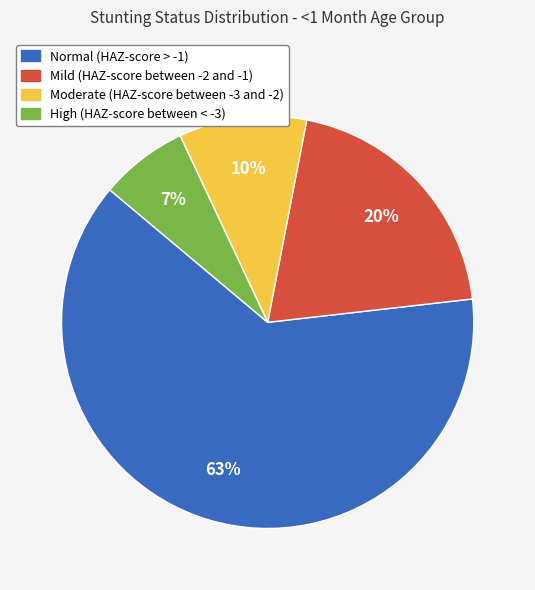

The High (HAZ-score between < -3) slice represents 16% of the pie. True or false?

False